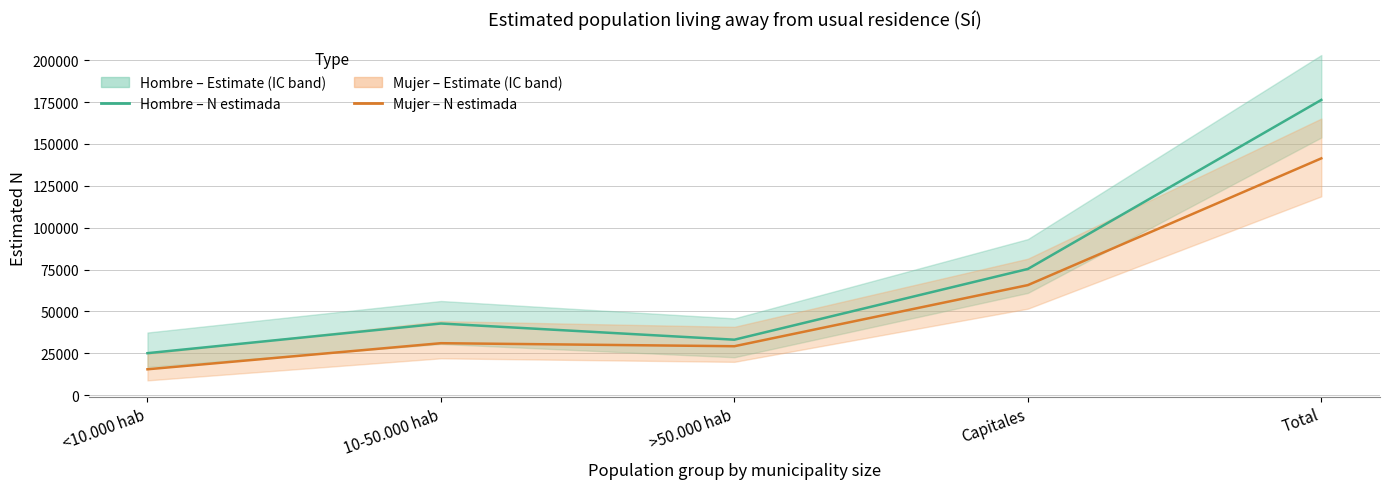

True or false: Hombre (estimada) and Mujer (estimada) cross at least once.

False